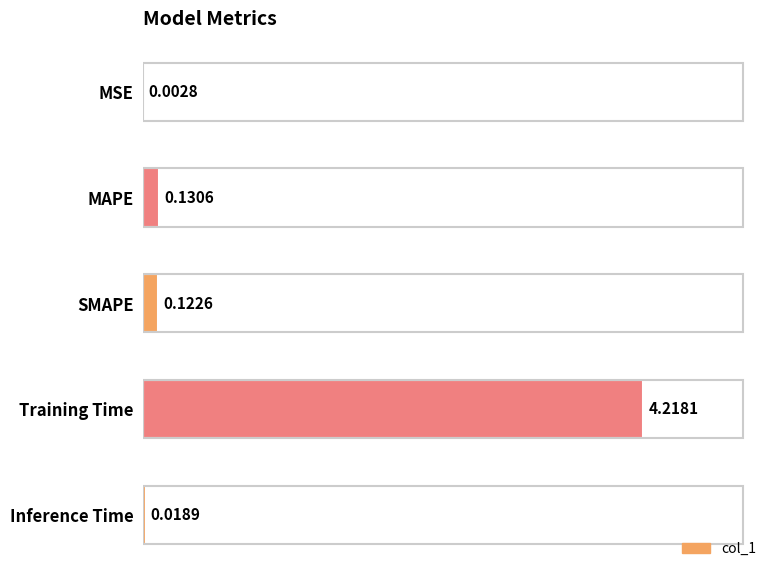

At which label is the value closest to 2?

MAPE